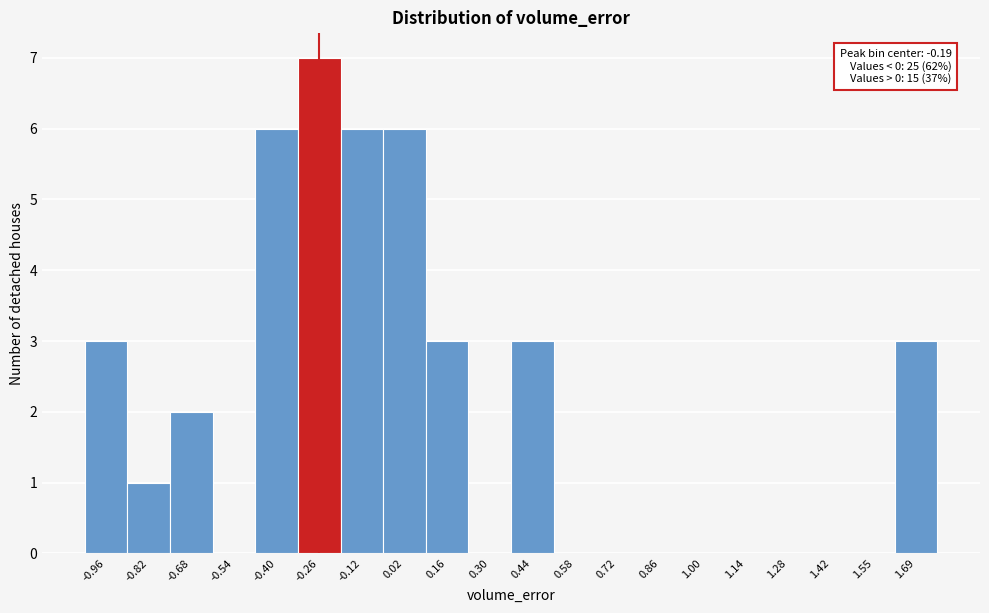

Reading left to right, what are all the values shown in this chart?

-0.96=3	-0.82=1	-0.68=2	-0.54=0	-0.40=6	-0.26=7	-0.12=6	0.02=6	0.16=3	0.30=0	0.44=3	0.58=0	0.72=0	0.86=0	1.00=0	1.14=0	1.28=0	1.42=0	1.55=0	1.69=3